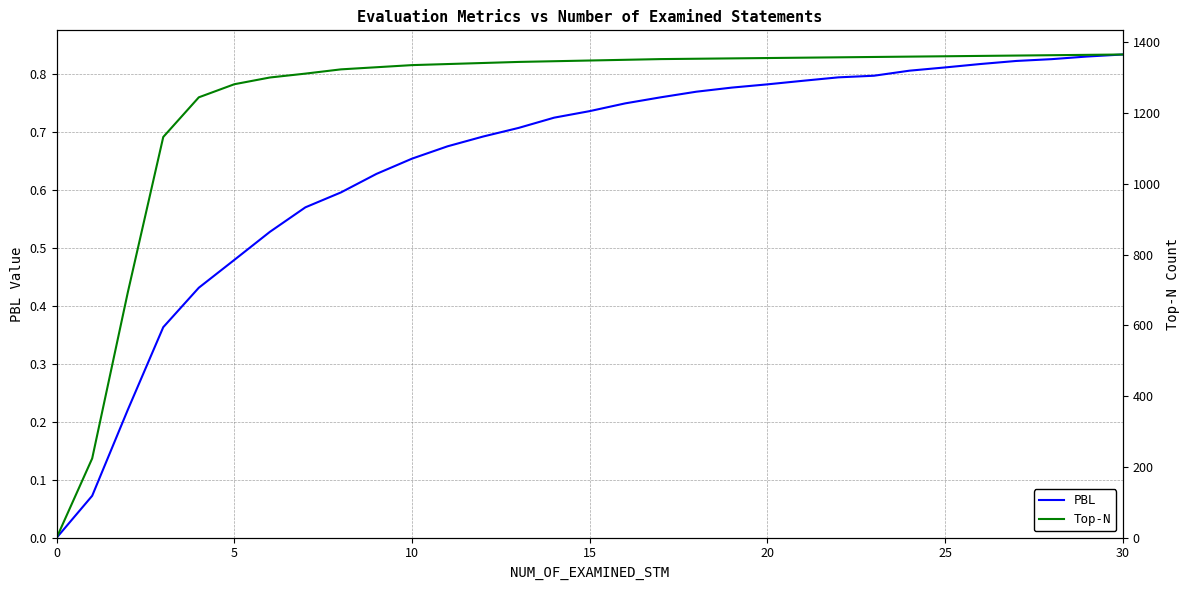

What is the highest value of the PBL series?

0.8